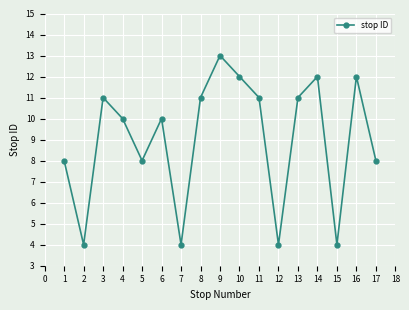

The chart shows a value of 17 at 11. True or false?

False